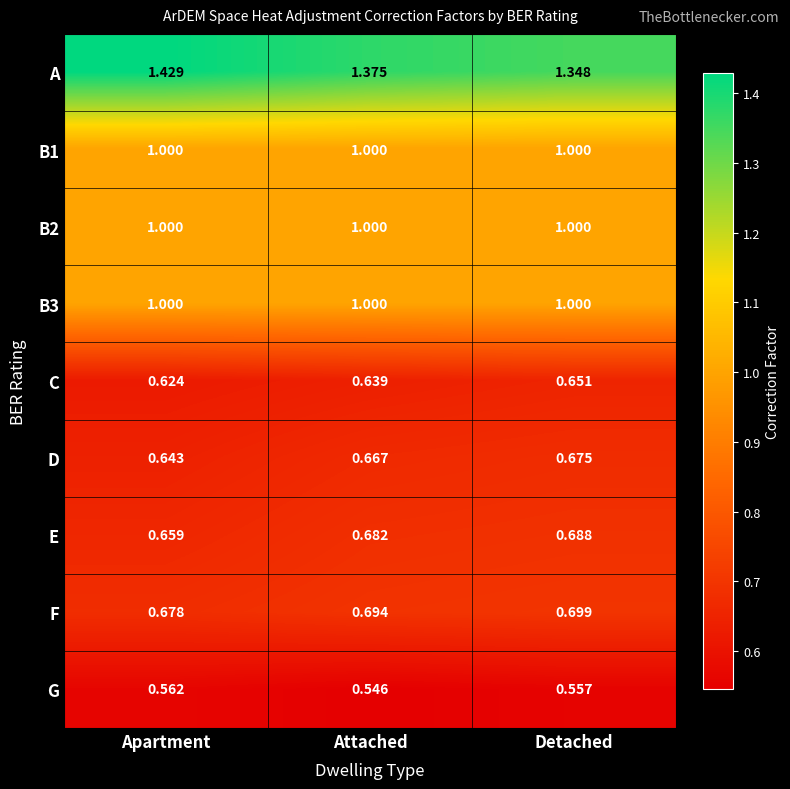

Which series changed the most between Apartment and Attached?

A